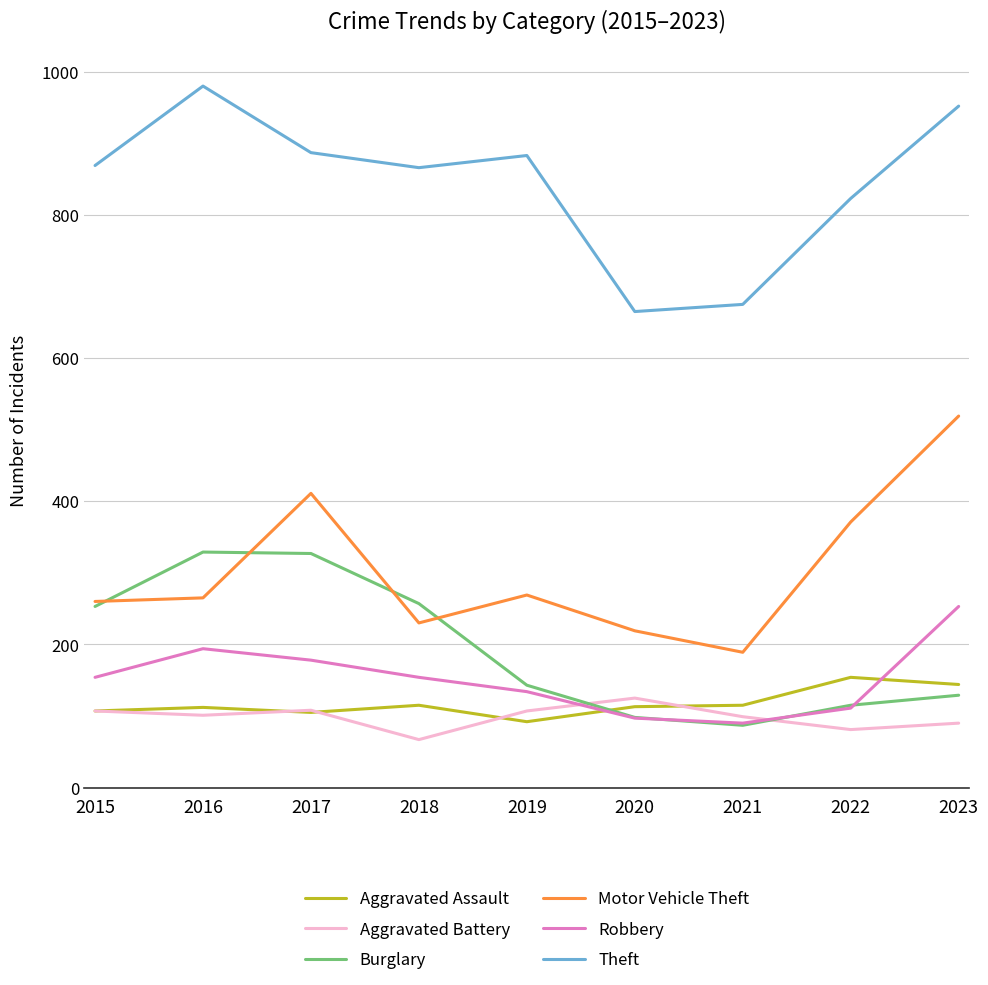

The value of Aggravated Battery at 2022 is 81. True or false?

True